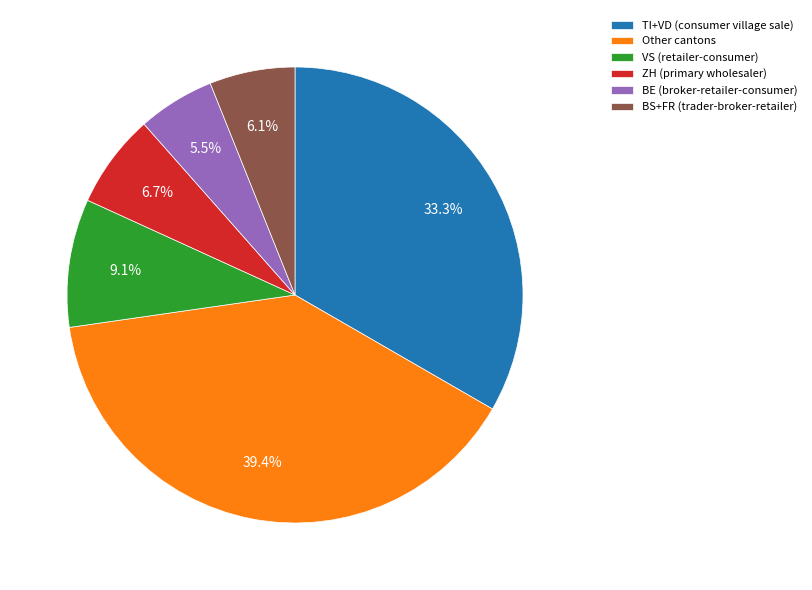

Which category has the biggest portion of the pie?

Other cantons